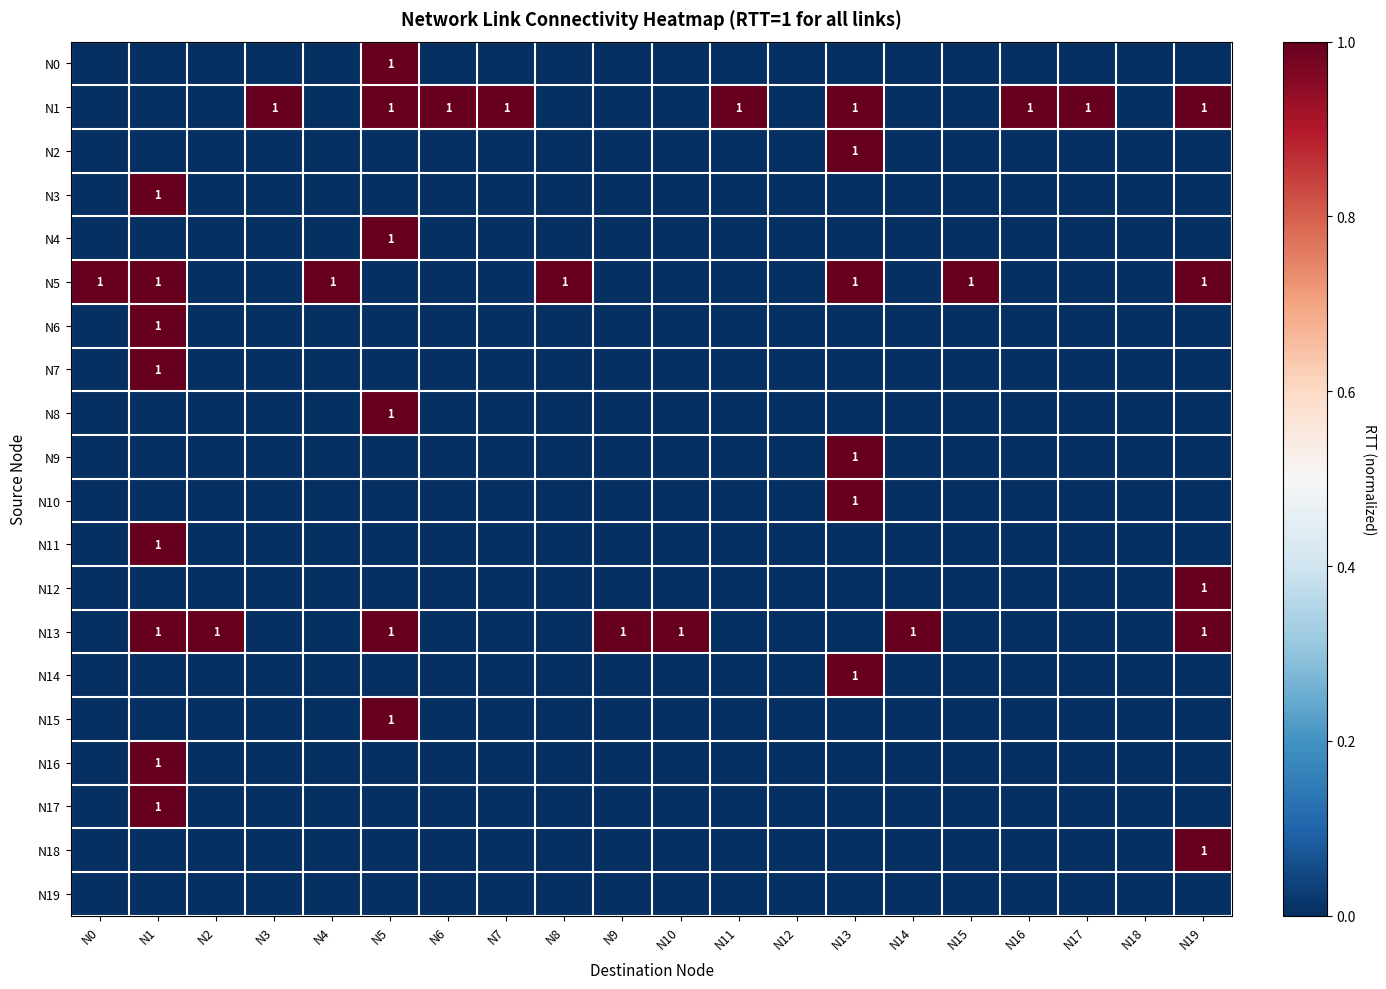

True or false: N15 has a value of 1 at N5.

True